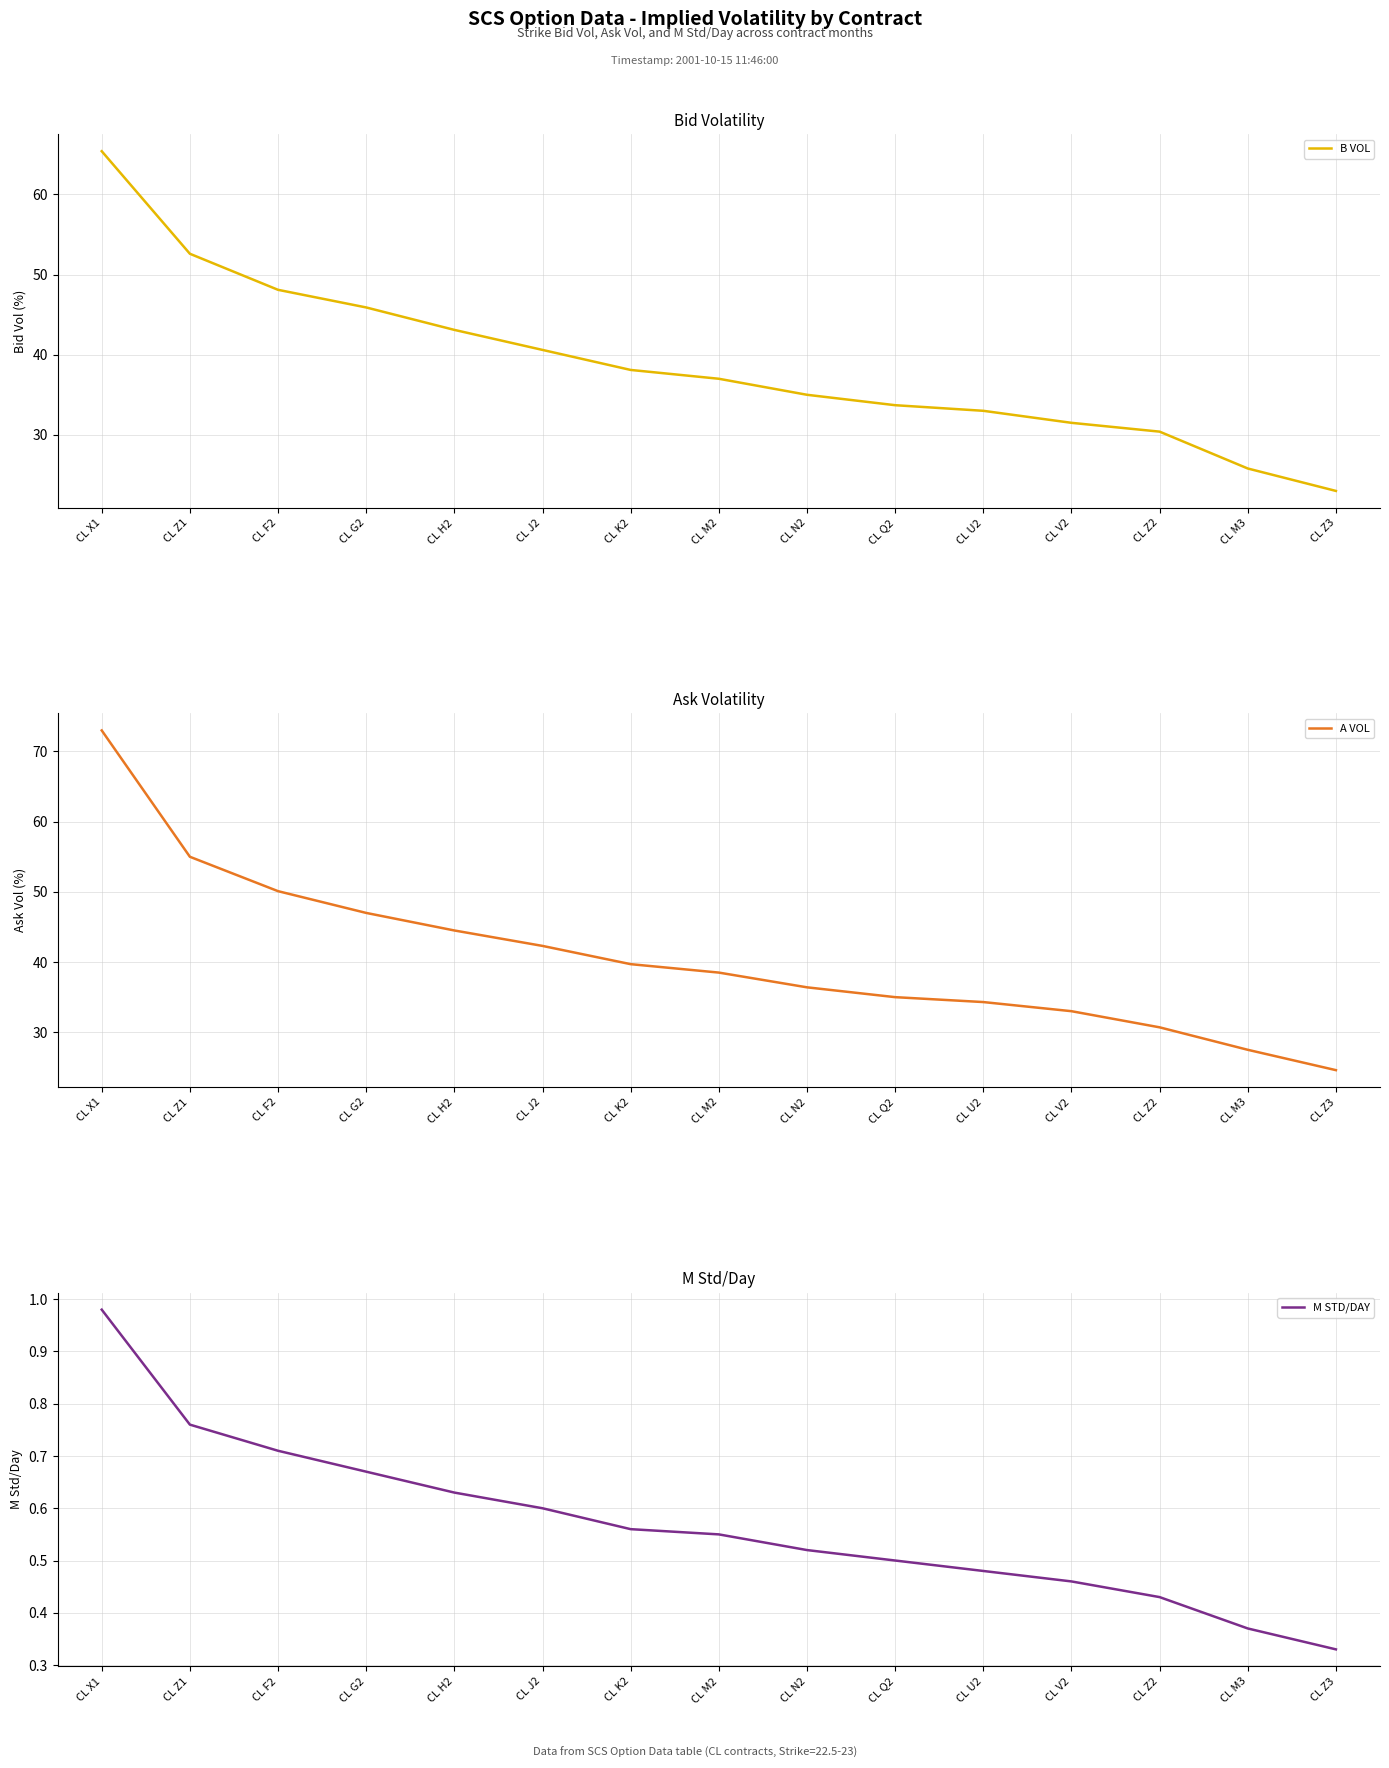

At which label does A VOL reach its peak?

CL X1